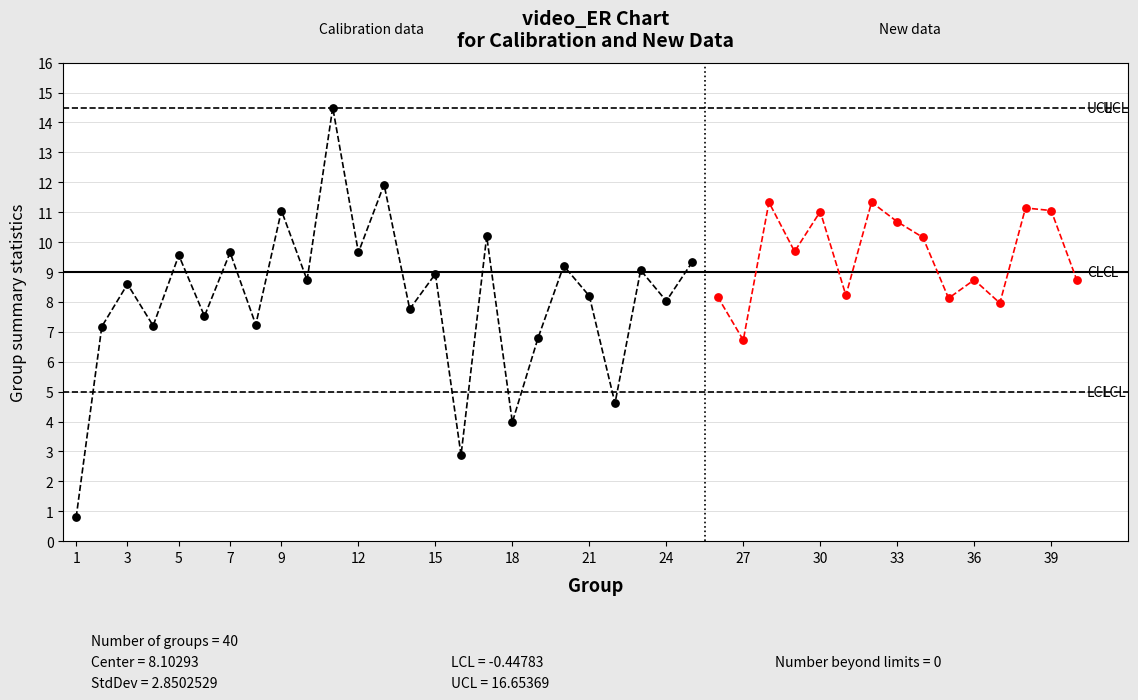

Which series contains the highest Y value?

video_ER